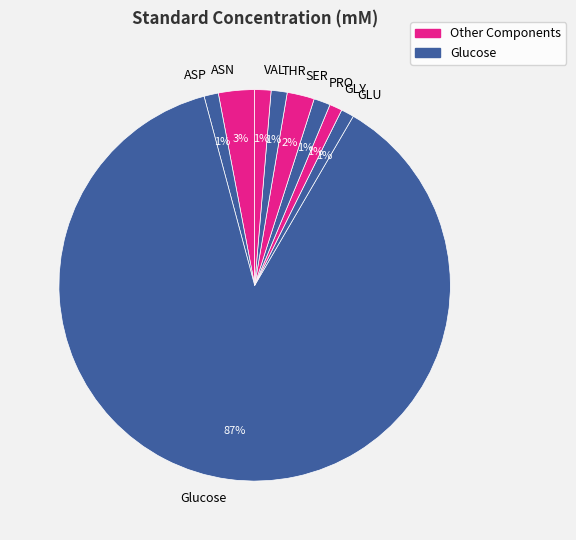

Which category has the biggest portion of the pie?

Glucose